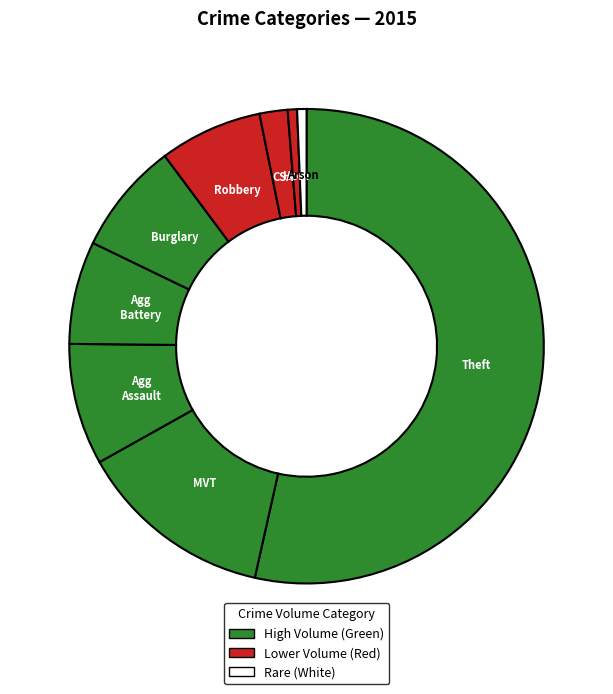

To the nearest percent, what is the difference between the largest and smallest slice percentages?

53%